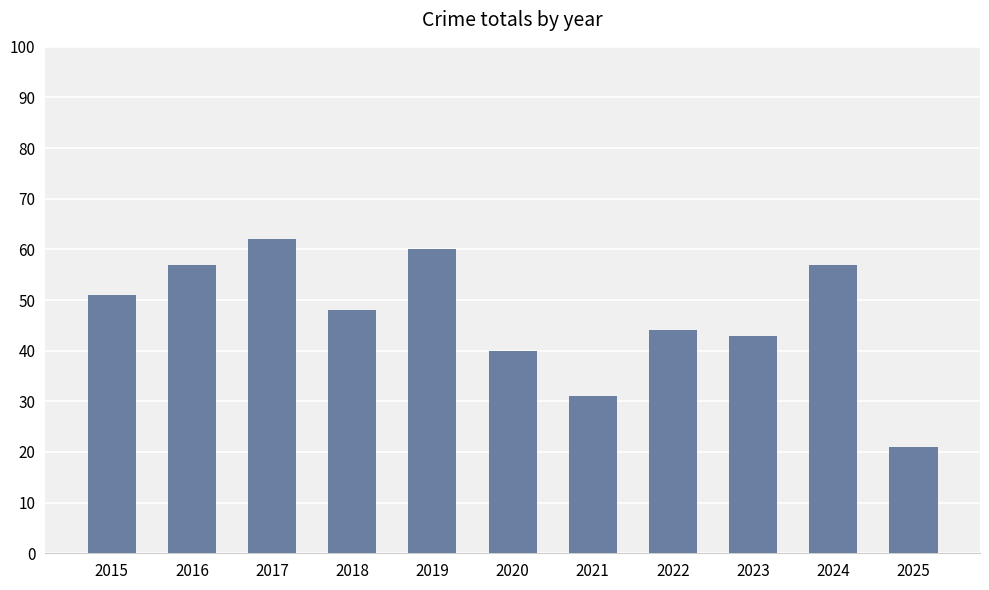

Reading left to right, transcribe all the data shown in this chart.

2015=51	2016=57	2017=62	2018=48	2019=60	2020=40	2021=31	2022=44	2023=43	2024=57	2025=21